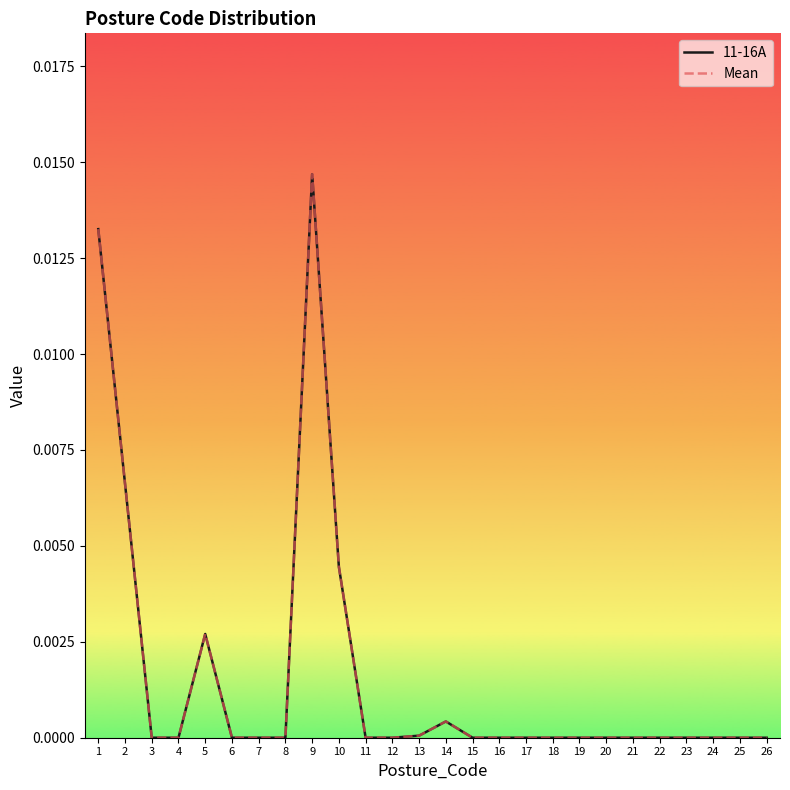

True or false: 11-16A and Mean cross at least once.

False